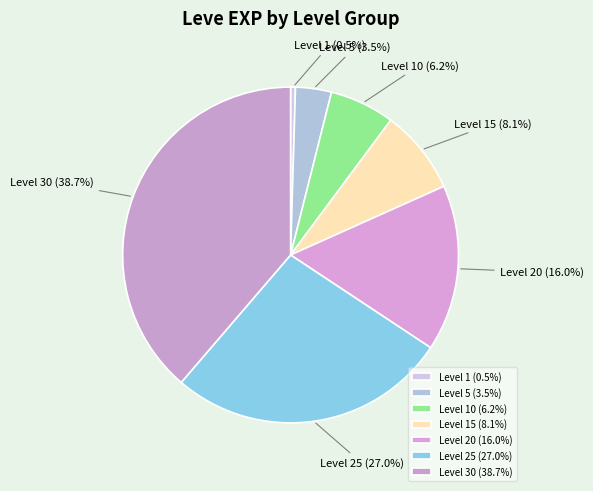

To the nearest percent, what is the difference between the largest and smallest slice percentages?

38%